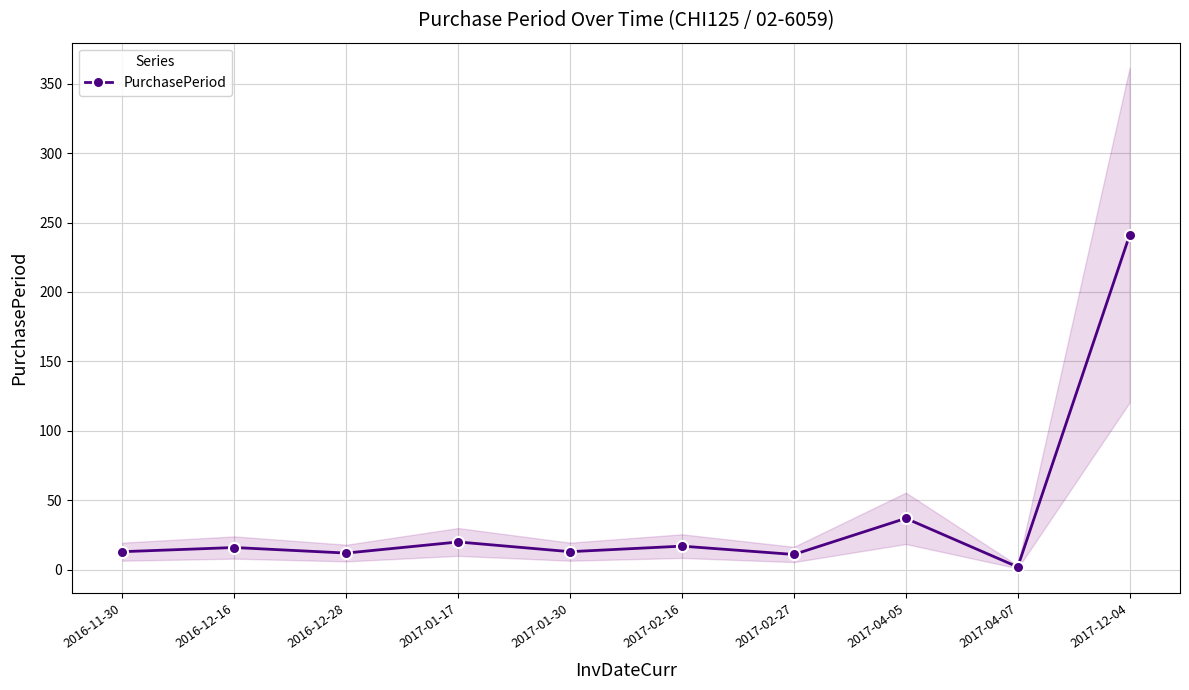

Reading left to right, what are all the values shown in this chart?

2016-11-30=13	2016-12-16=16	2016-12-28=12	2017-01-17=20	2017-01-30=13	2017-02-16=17	2017-02-27=11	2017-04-05=37	2017-04-07=2	2017-12-04=241